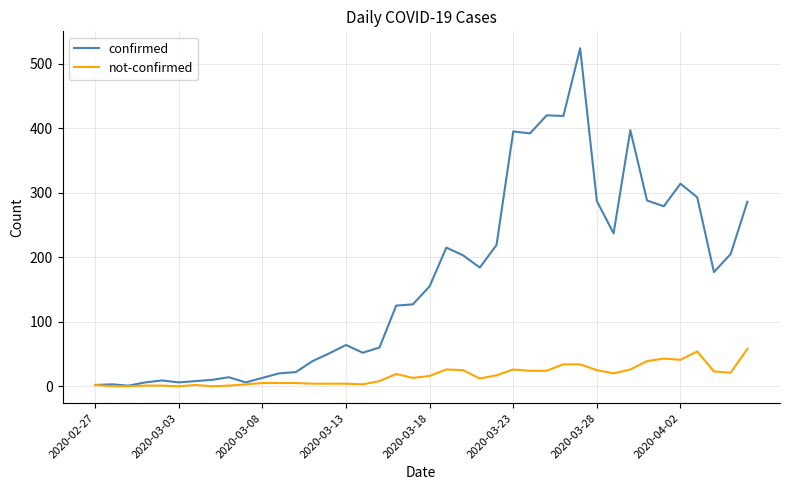

Which series has the widest spread of values?

confirmed